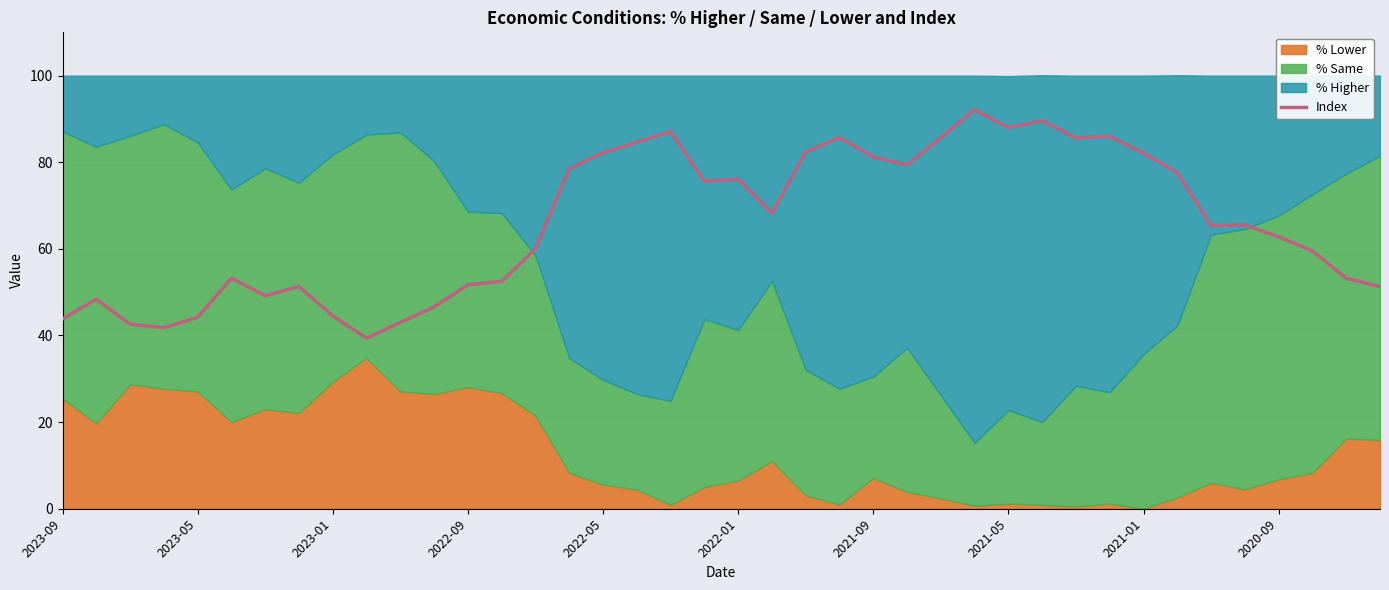

Reading right to left, extract all data points from this chart.

51.3	53.2	59.5	62.8	65.5	65.4	77.6	82.1	86.0	85.6	89.6	88.0	92.1	85.7	79.4	81.2	85.7	82.4	68.2	76.1	75.6	87.1	84.6	82.2	78.5	60.0	52.5	51.7	46.6	43.0	39.4	44.5	51.3	49.2	53.2	44.2	41.8	42.6	48.4	43.8